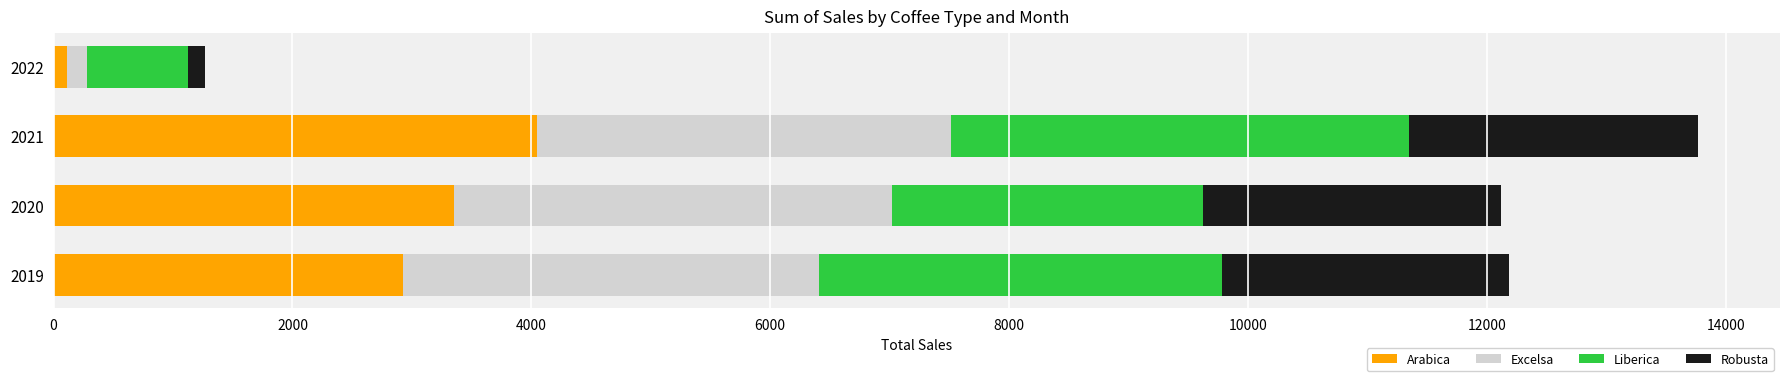

What is the maximum value for Arabica?

4045.6